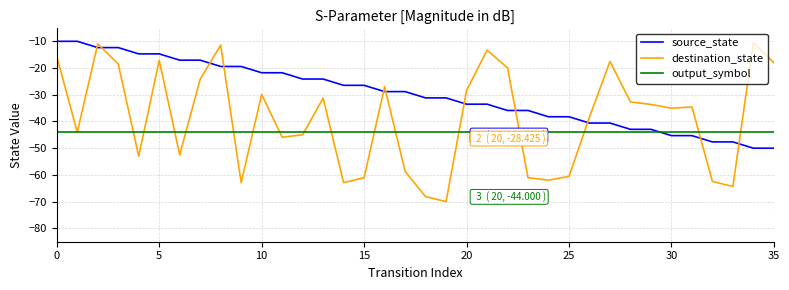

True or false: source_state and output_symbol intersect in this chart.

True